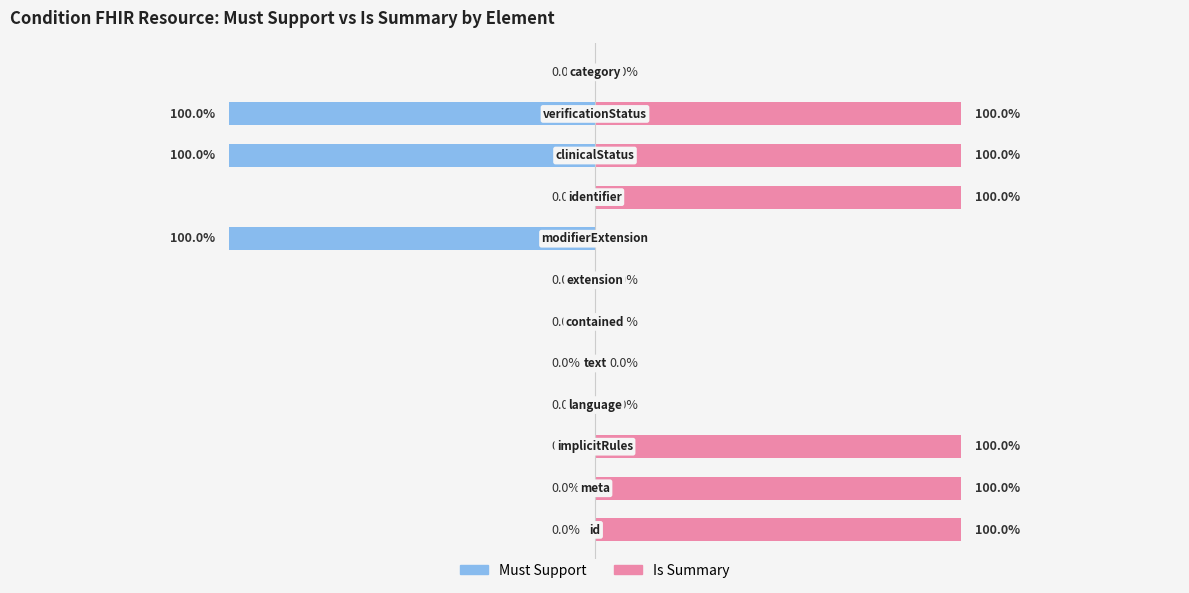

What is the sum of the Is Summary values at 9 and 10?

2